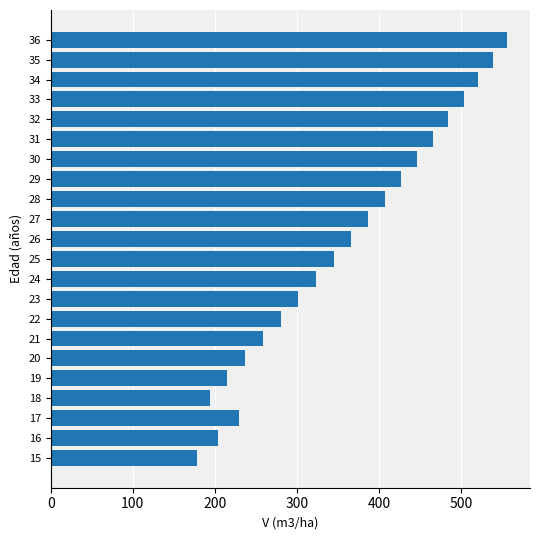

Which has a higher value, 26 or 18?

26